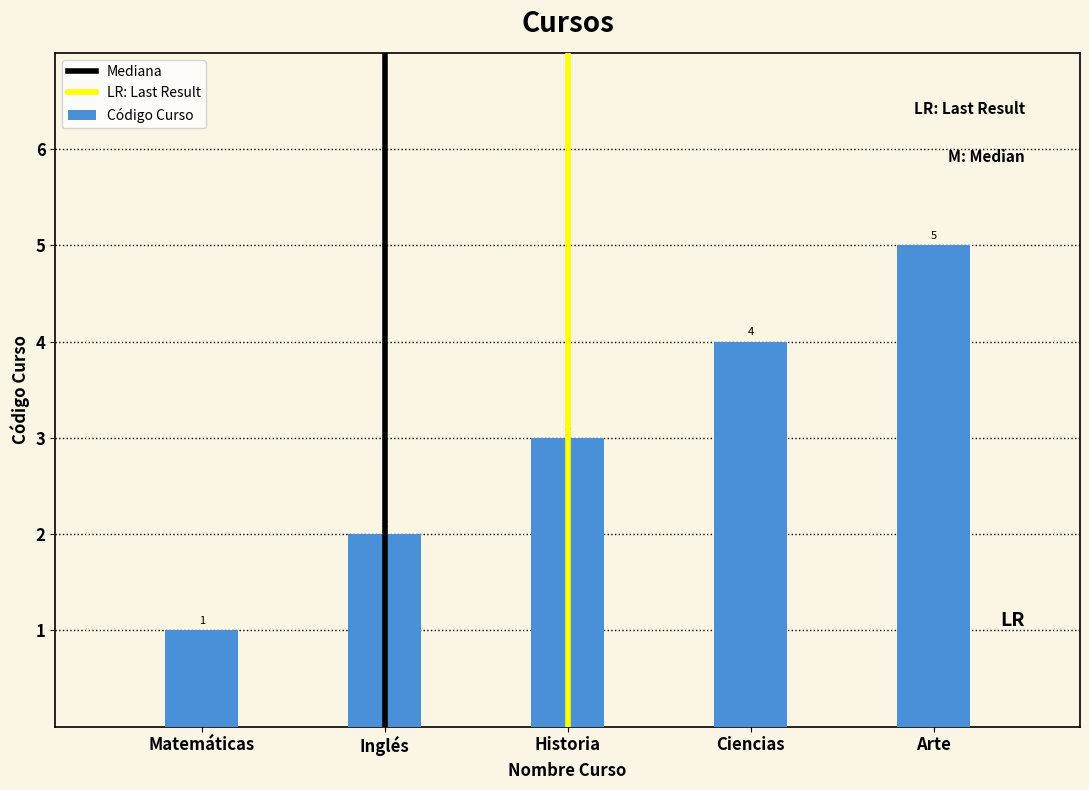

Which category has the lowest value across all series?

Matemáticas